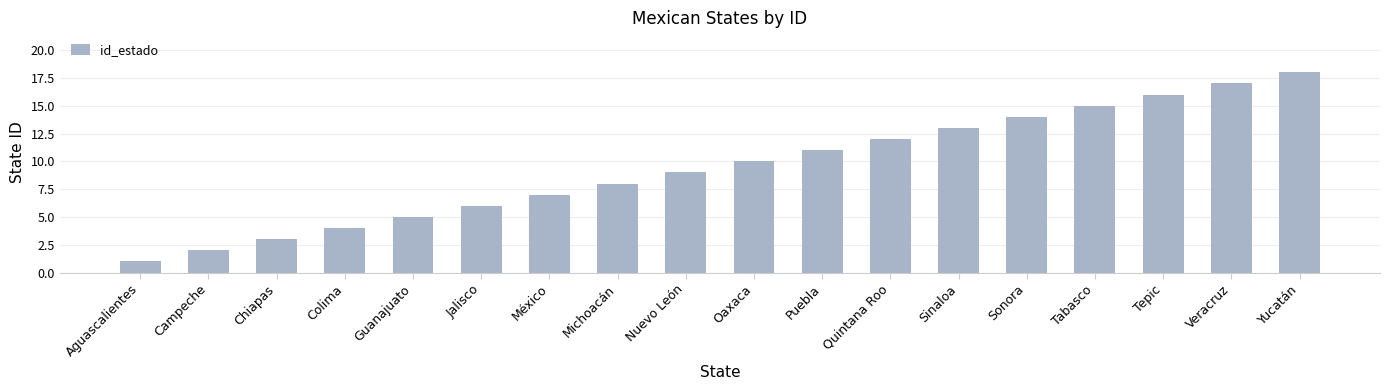

What is the change in value from Guanajuato to Oaxaca?

+5